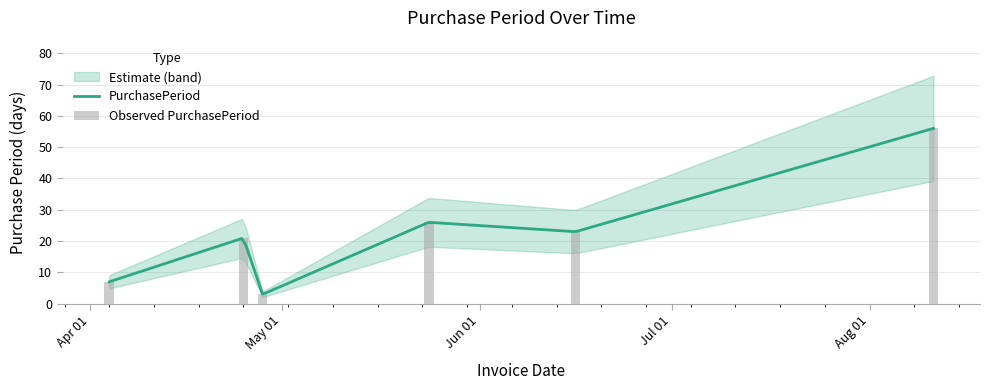

Reading left to right, list all the values displayed in this chart.

2017-04-04=7	2017-04-25=21	2017-04-28=3	2017-05-24=26	2017-06-16=23	2017-08-11=56